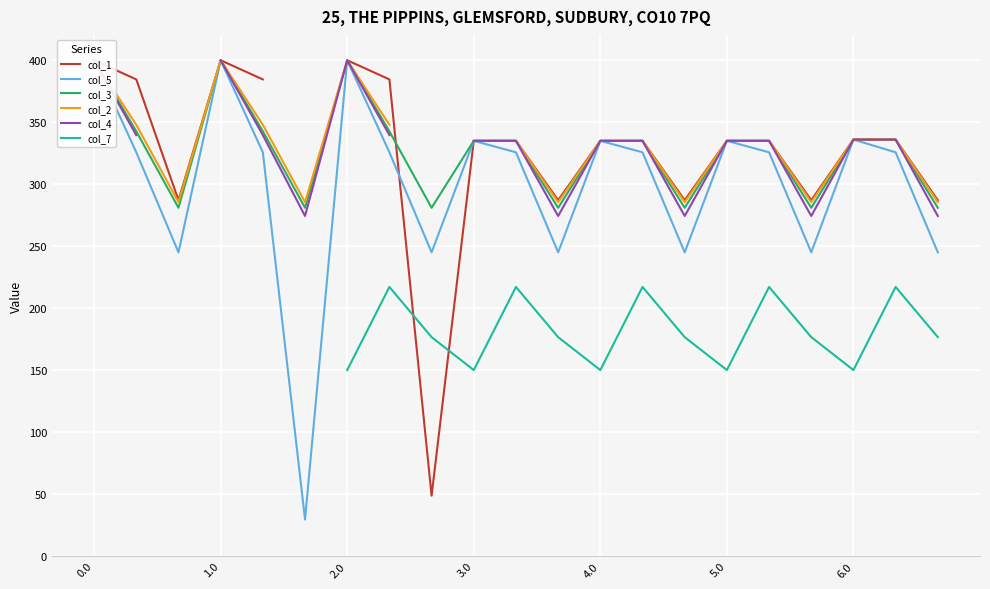

True or false: col_2 and col_5 cross at least once.

False